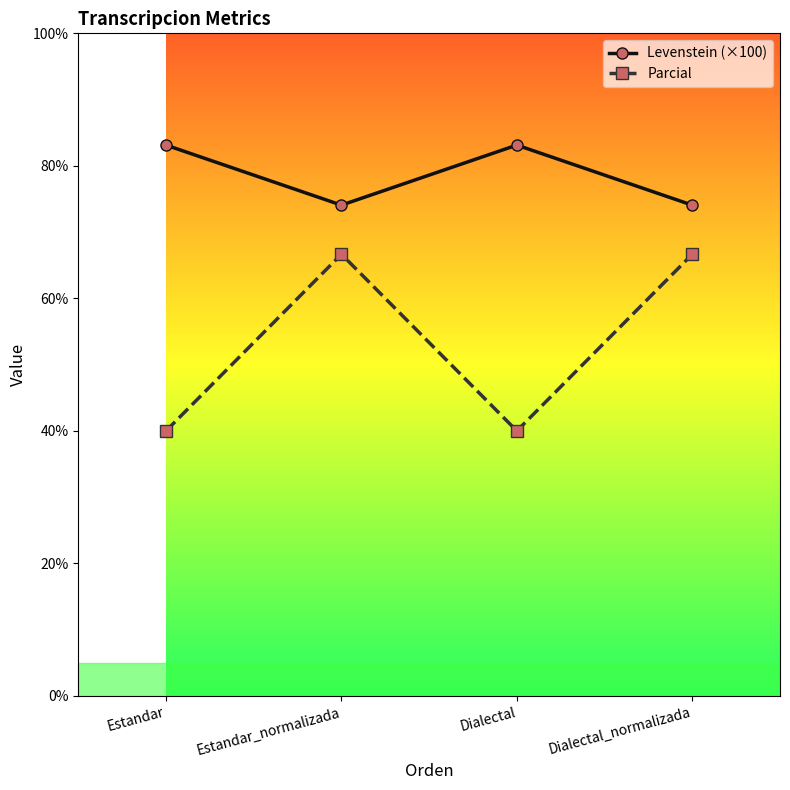

What is the label of the 1st point from the left?

Estandar